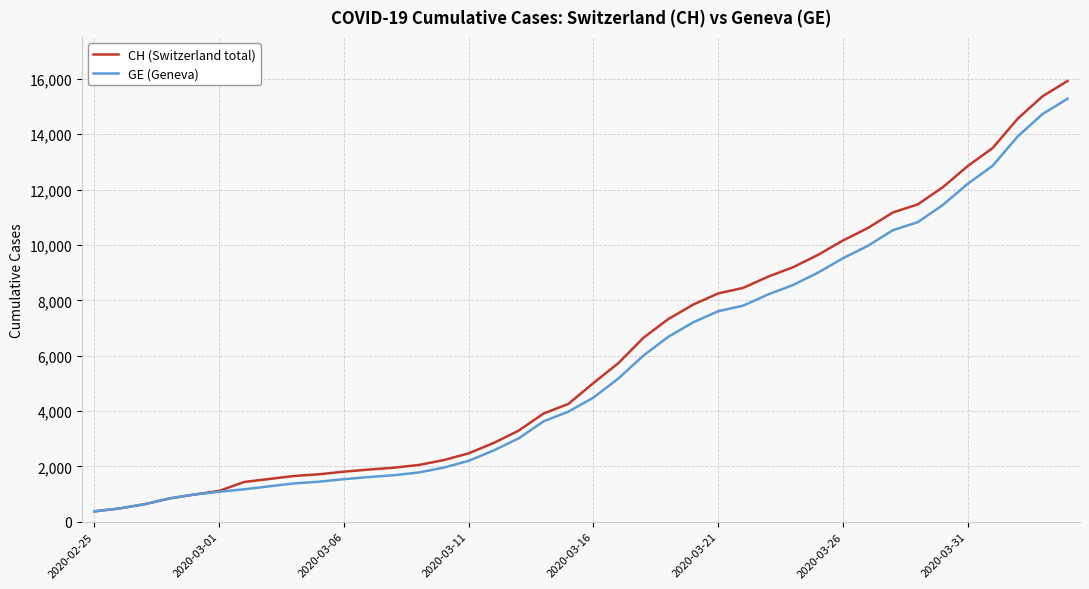

What is the maximum value shown in the chart?

15926